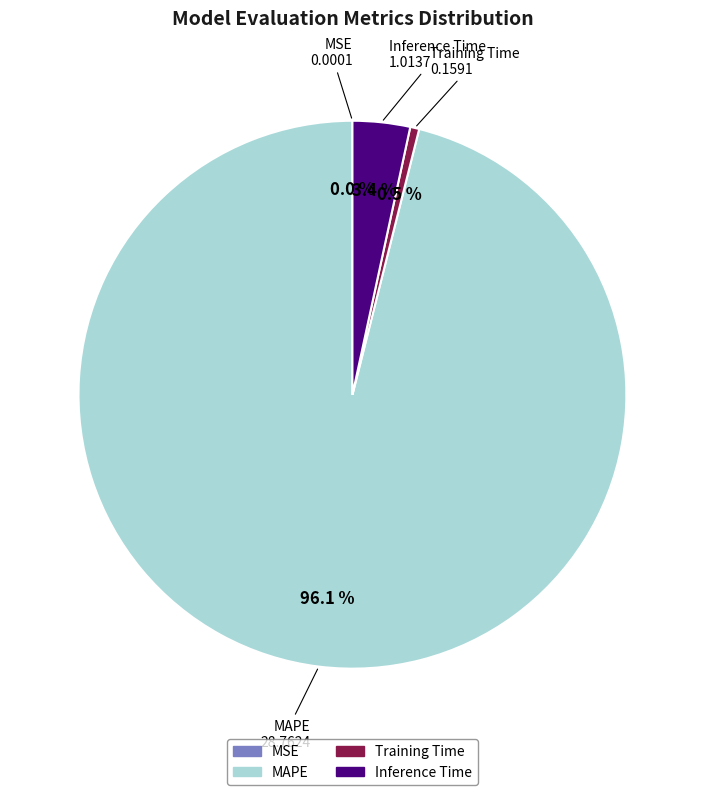

Does any single category account for the majority?

Yes